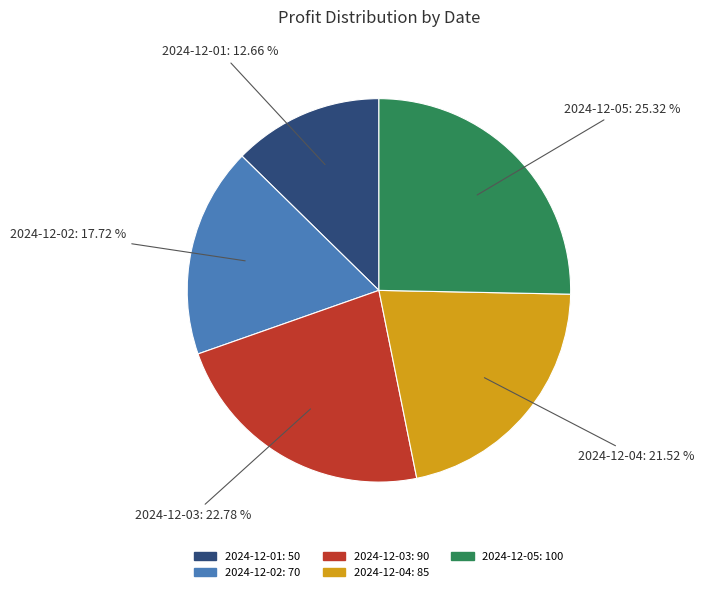

To the nearest percent, what percentage of the pie is 2024-12-01?

13%